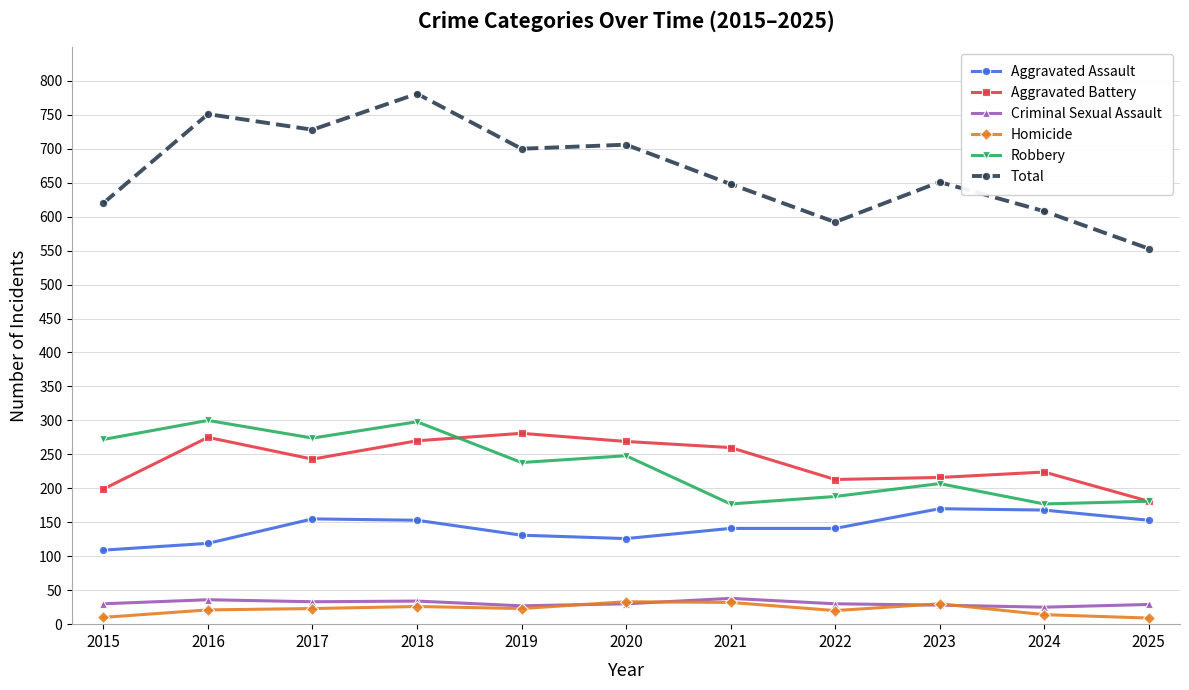

Where does the Robbery series first go above 238?

2015